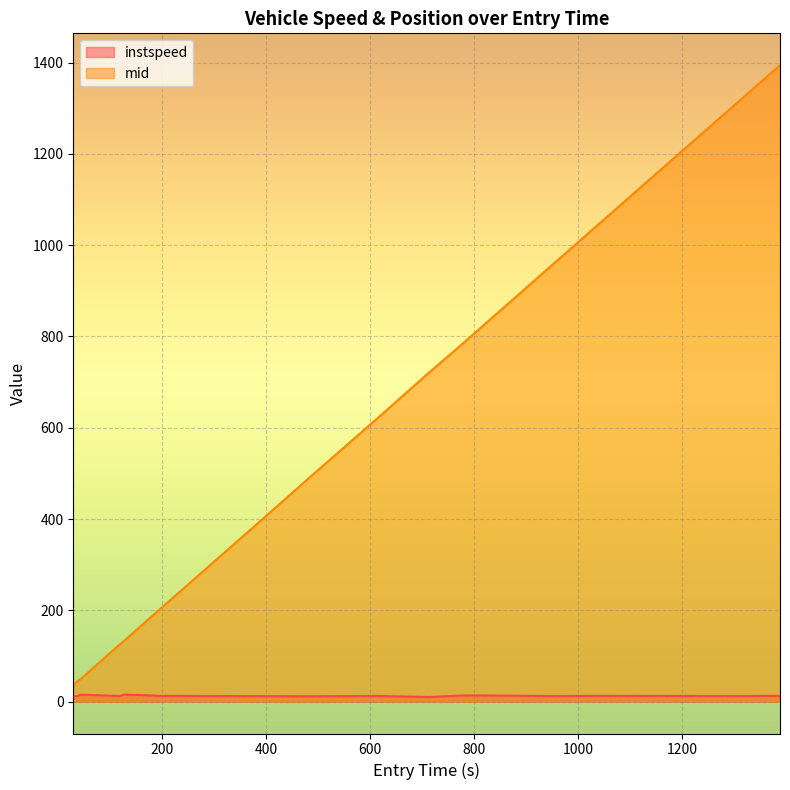

Reading right to left, transcribe all the data shown in this chart.

instspeed: 1388=12.2	1383=12.7	1308=12.4	1123=12.6	1051=12.7	945=12.4	814=13.7	774=13.4	714=10.2	616=12.5	484=11.8	392=12.1	193=12.7	181=13.6	128=15.5	119=12.4	104=13.0	44=15.4	36=11.4	30=12.0
mid: 1388=1394.2	1383=1389.2	1308=1314.3	1123=1129.4	1051=1057.3	945=951.4	814=820.1	774=780.0	714=721.3	616=622.3	484=491.0	392=398.2	193=199.1	181=187.3	128=133.5	119=125.3	104=110.1	44=49.4	36=43.1	30=36.3